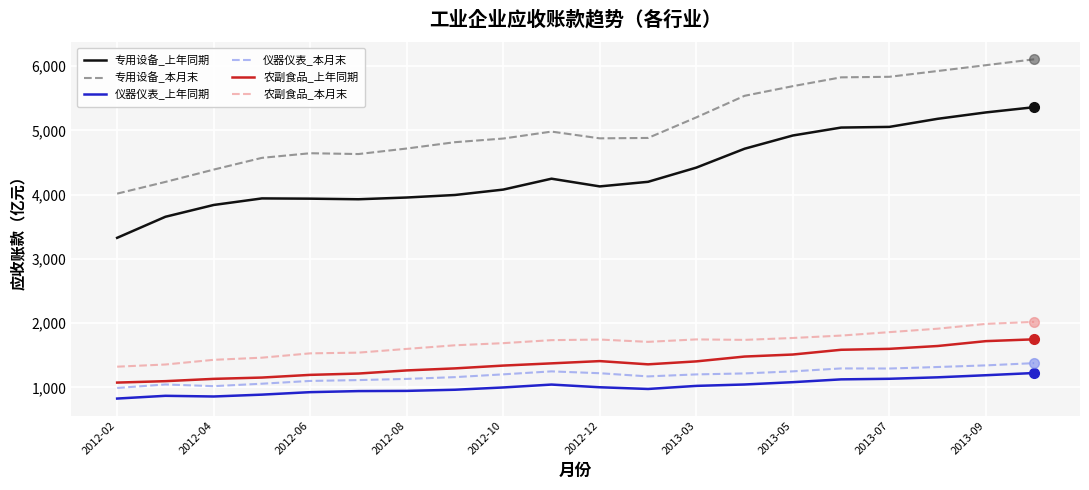

Which series has the widest spread of values?

专用设备_本月末